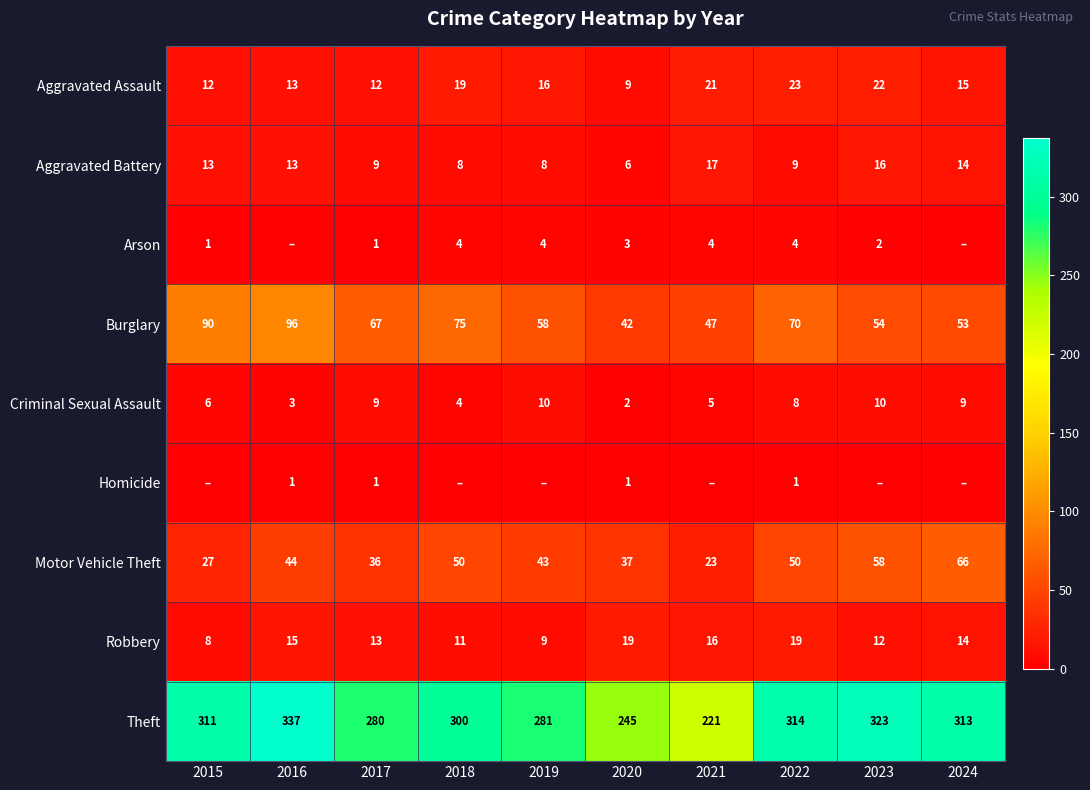

True or false: Arson has a value of 4 at 2019.

True